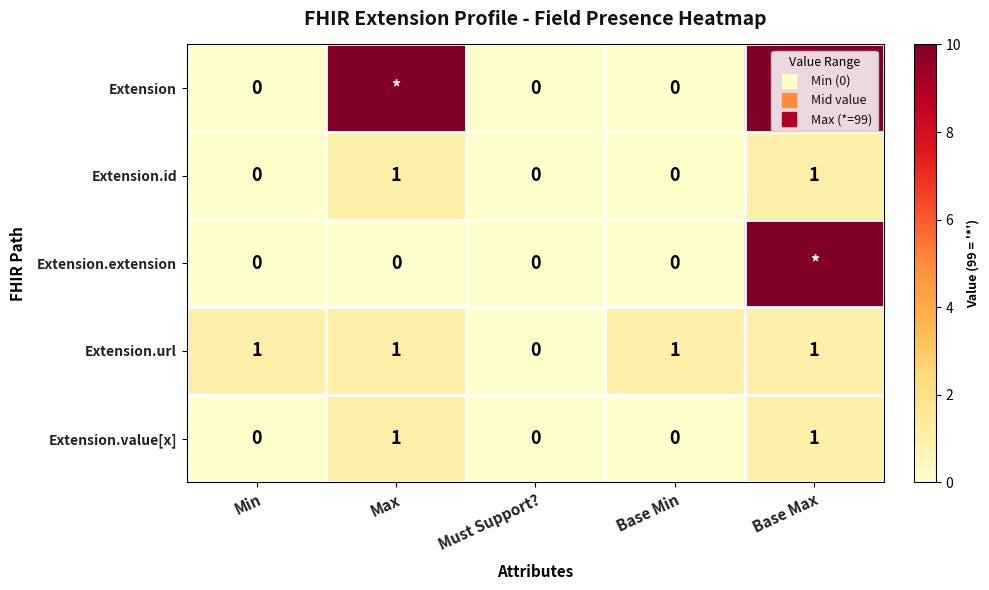

At which category is the sum across all series the highest?

Base Max